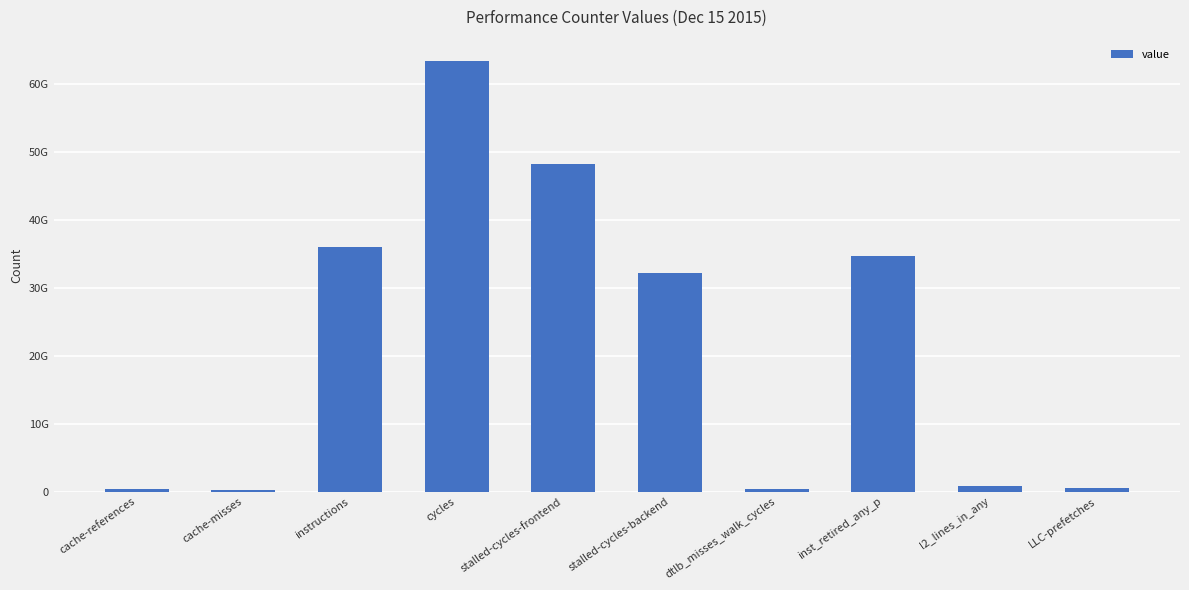

What is the average value?

21653779931